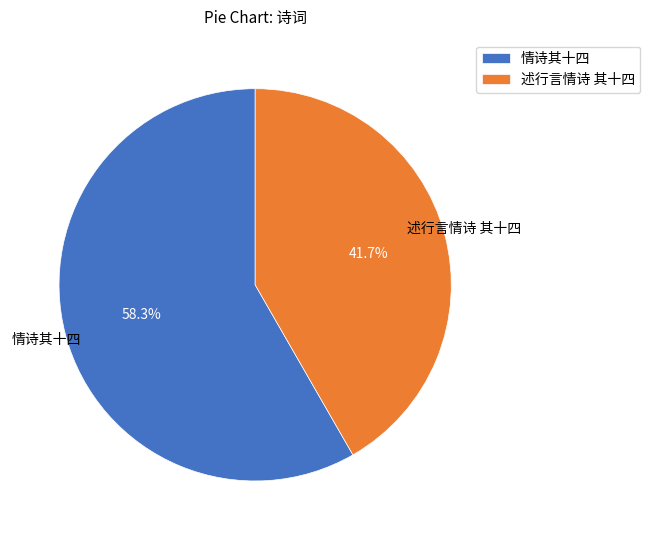

Approximately how many times larger is the value at 述行言情诗 其十四 compared to 情诗其十四?

0.7